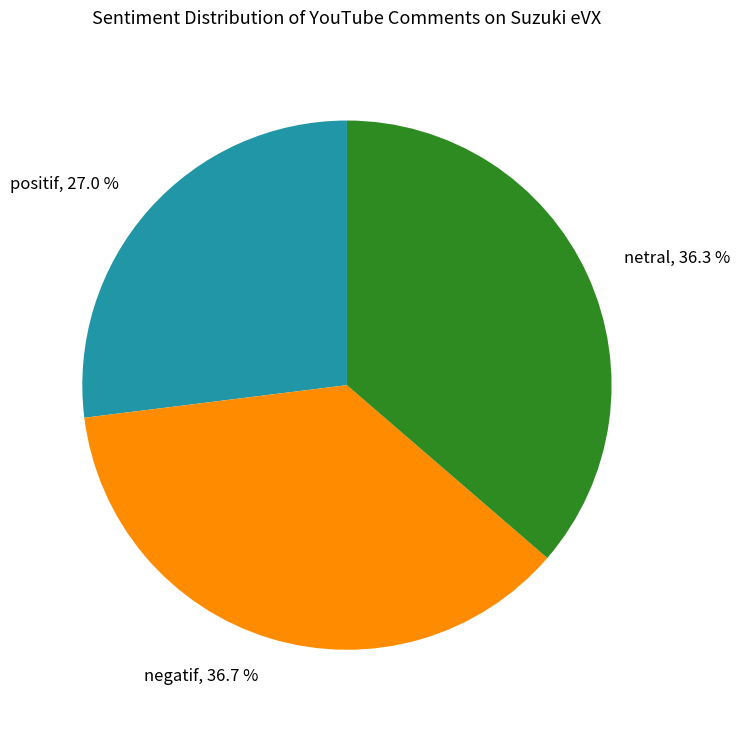

What percentage do positif and negatif together represent?

63.7%